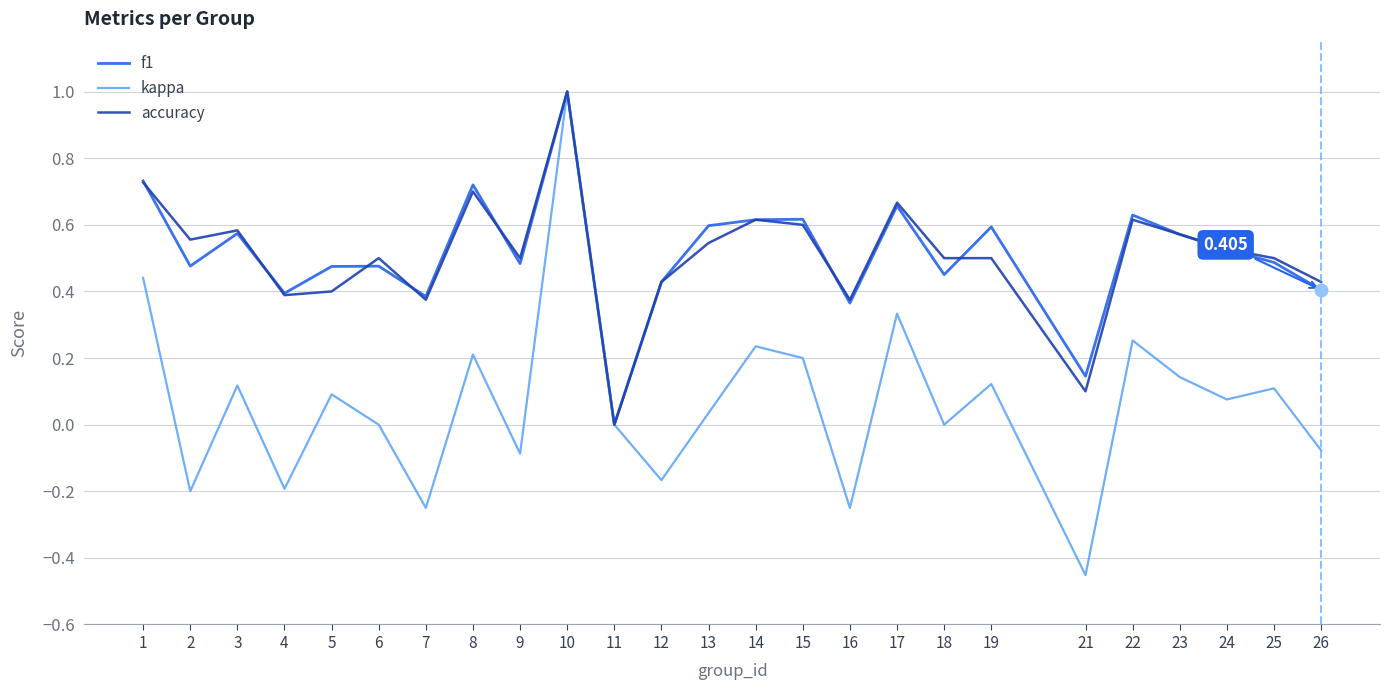

Where is the first local minimum for f1?

2